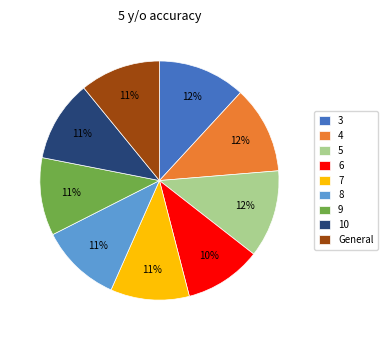

Does any single category account for the majority?

No